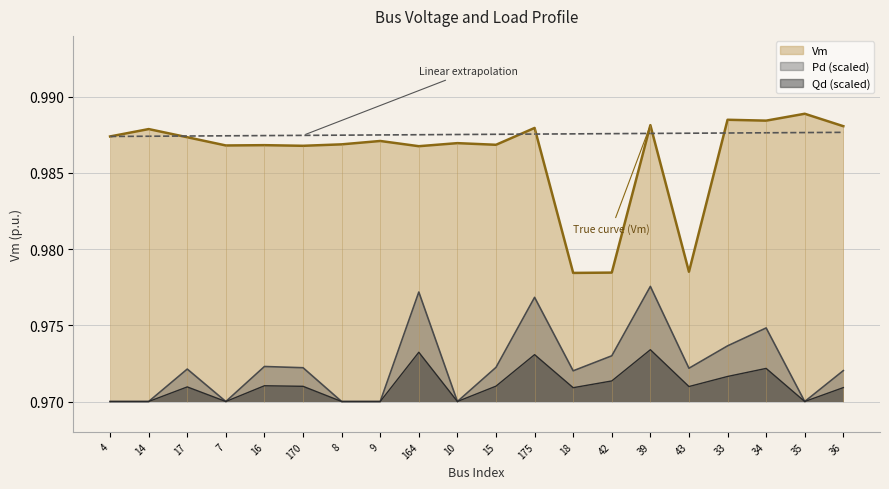

At how many categories does at least one series exceed 0?

20